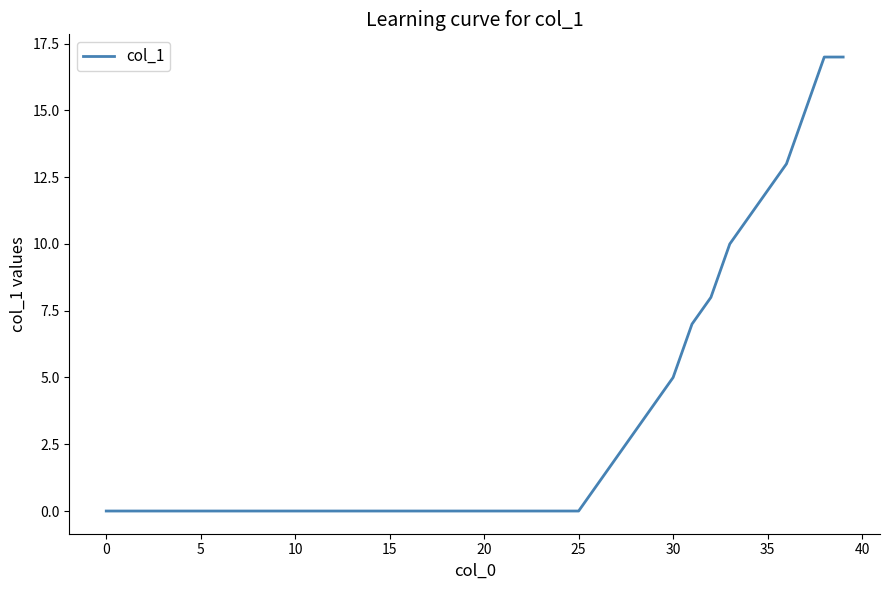

What is the difference between the second highest and minimum values?

17